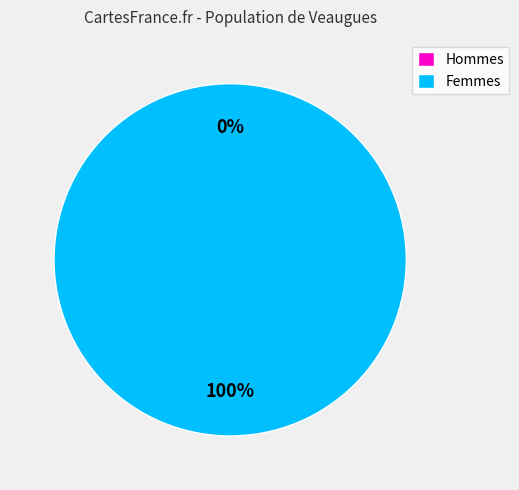

Is it true that 1579810546 is 100% of the pie?

True